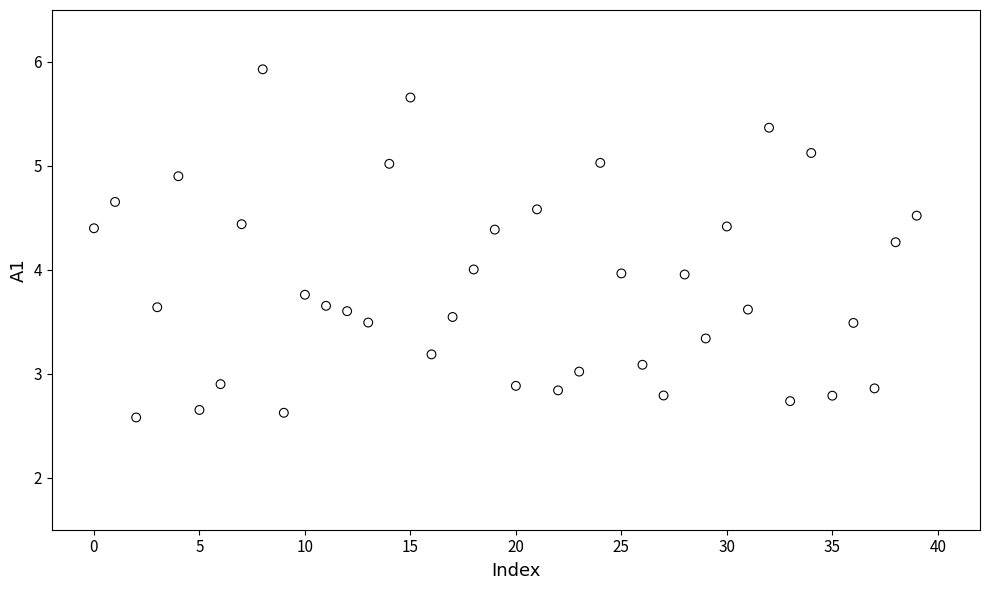

What is the range of Y values (max minus min)?

3.3